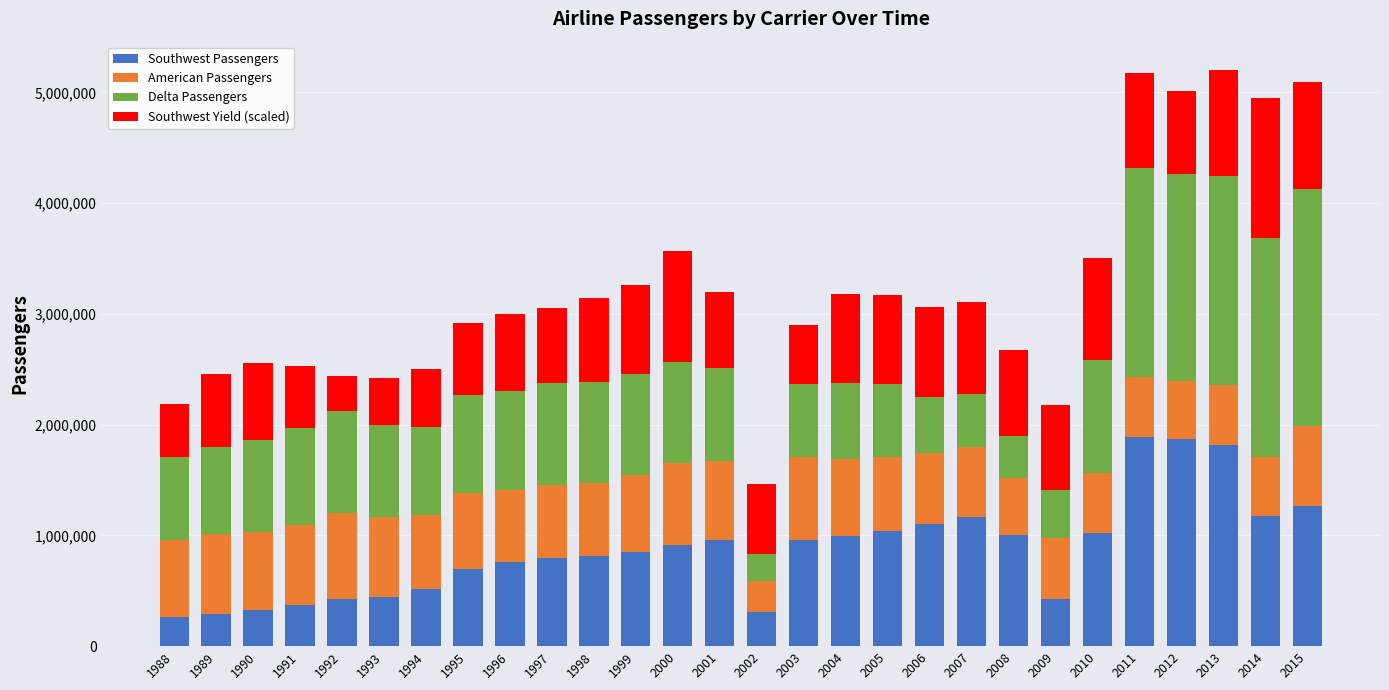

Does the chart contain any negative values?

No